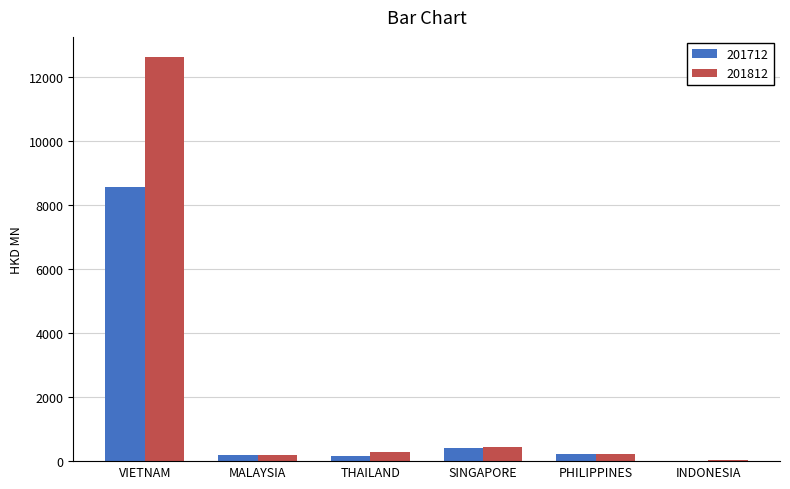

At which category is the sum across all series the highest?

VIETNAM